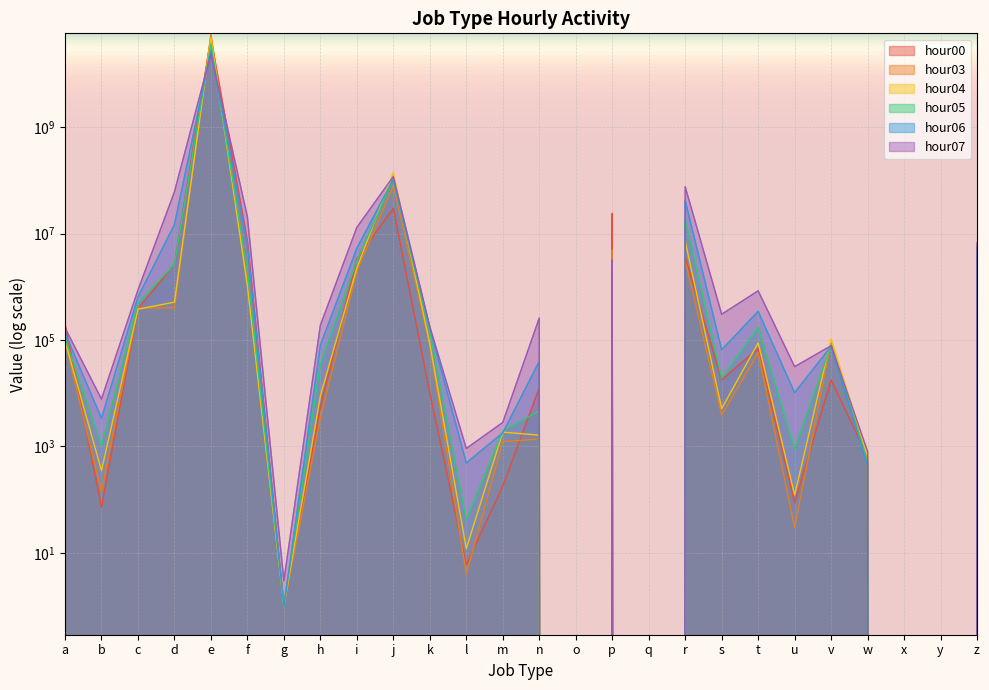

Which label corresponds to the largest value in the chart?

e